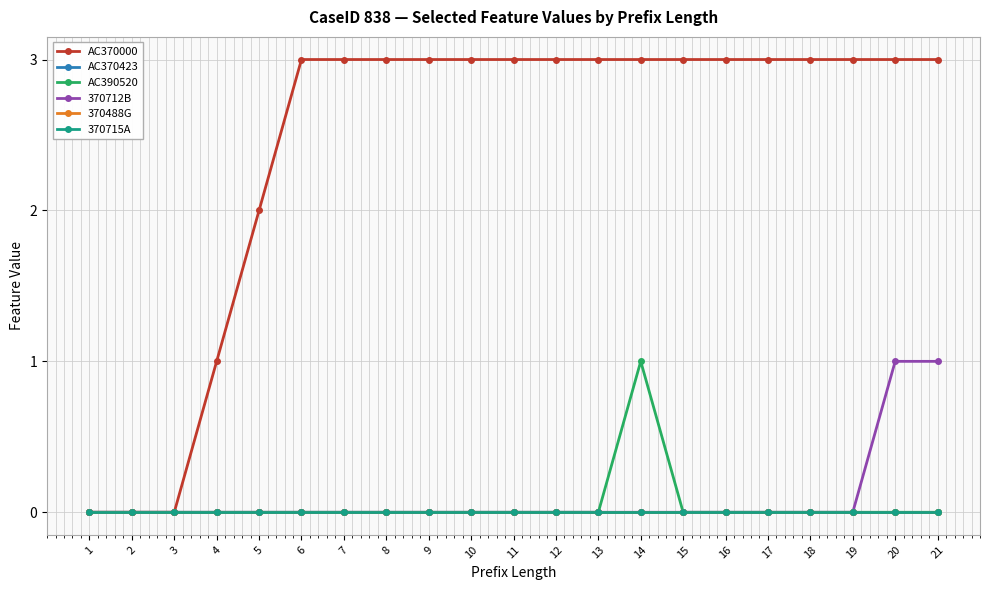

At which label does 370712B reach its minimum?

1